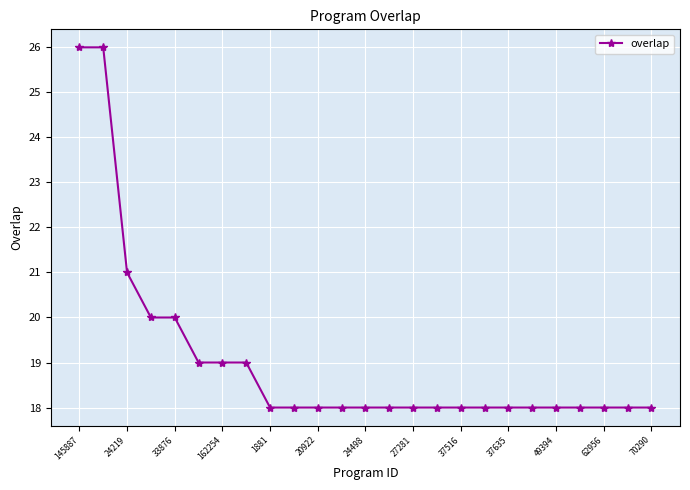

What is the value of the 13th point from the left?

18